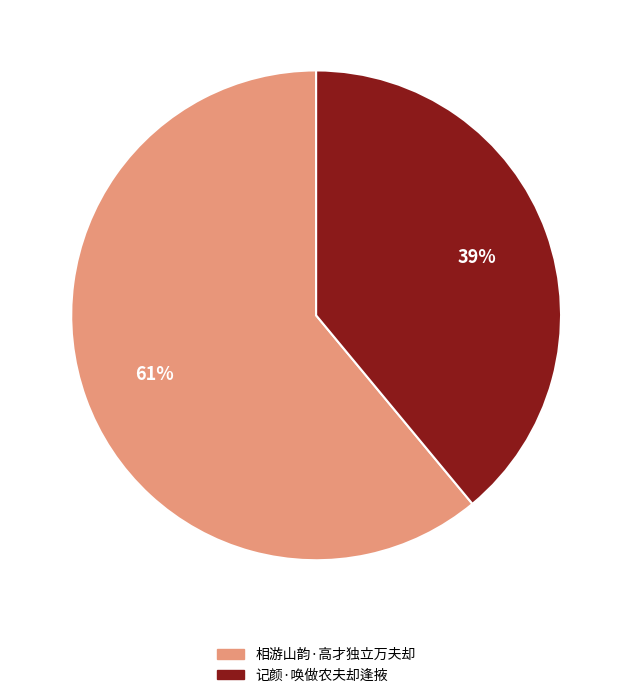

Do 相游山韵·高才独立万夫却 and 记颜·唤做农夫却逢掖 together represent more than half of the pie?

Yes